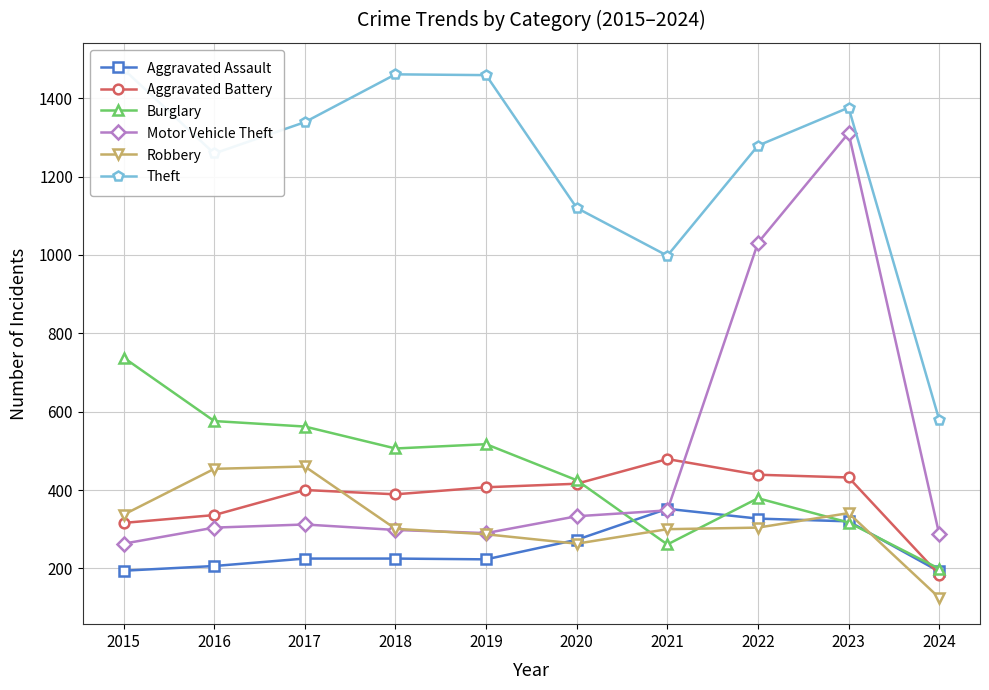

What is the value of the Robbery point at the 3rd from the left?

460